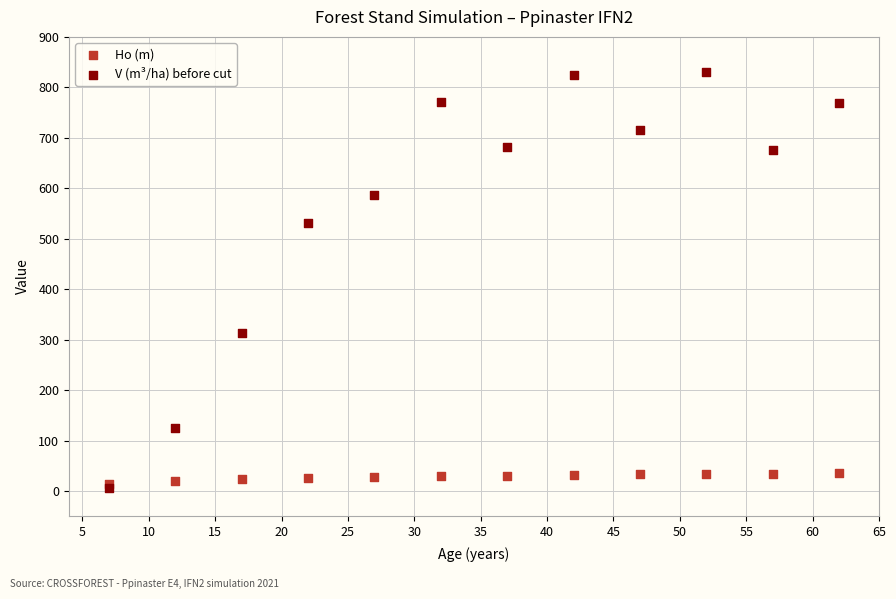

What are all the series names shown in the legend?

Ho (m), V (m³/ha) before cut